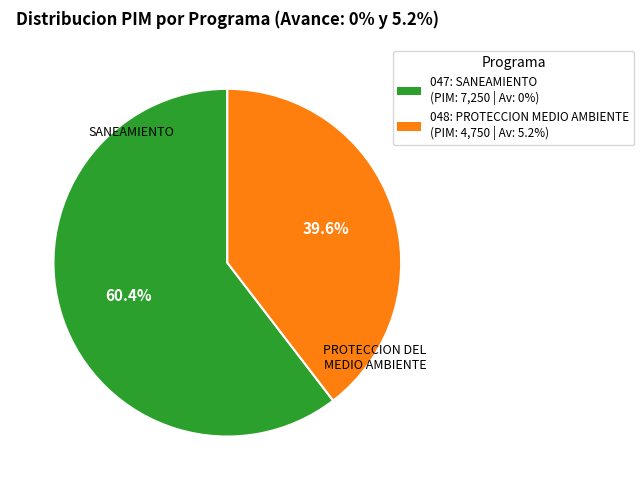

What is the smallest slice in the pie chart?

048: PROTECCION MEDIO AMBIENTE (PIM: 4,750 | Av: 5.2%)